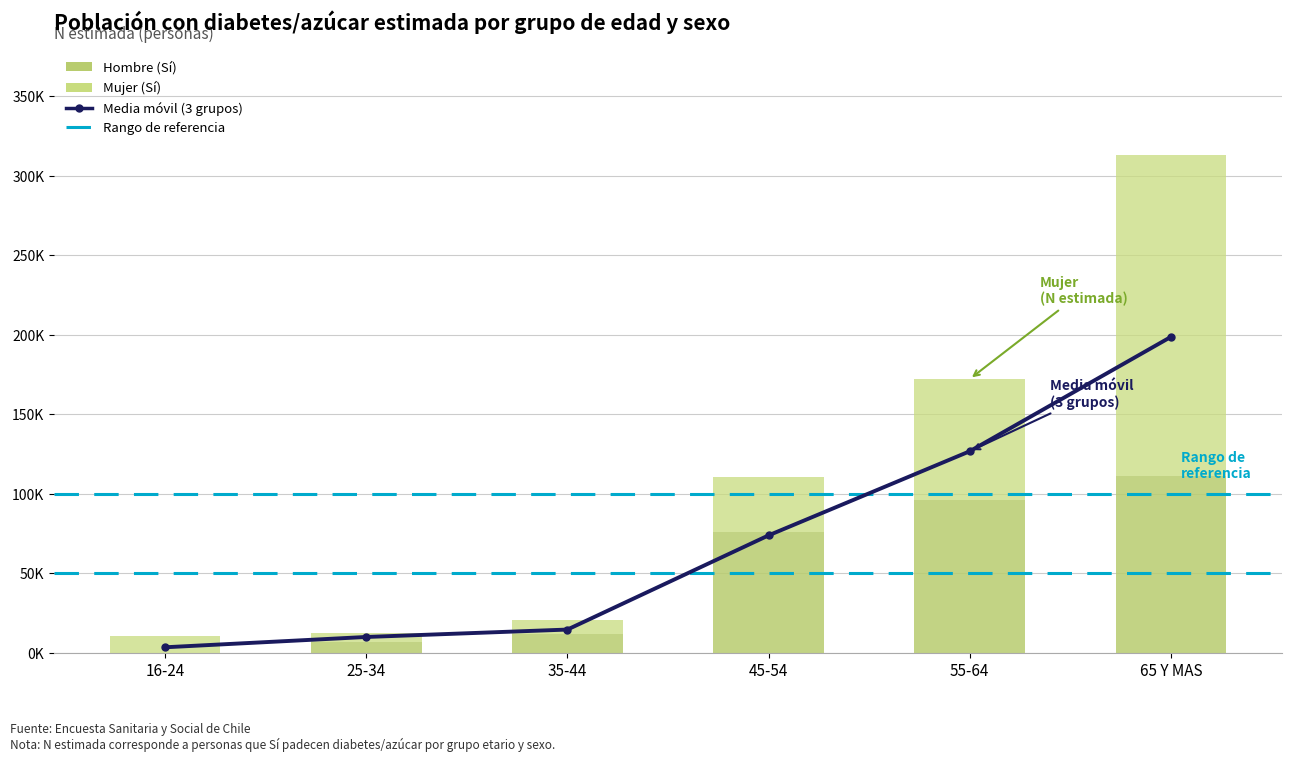

Reading left to right, transcribe all the data shown in this chart.

Hombre (Sí) N estimada: 0	7050	12182	76290	96344	111025
Mujer (Sí) N estimada: 10577	5639	8605	34173	75913	202426
Total (Sí) N estimada: 3542	10022	14684	73920	126808	198721